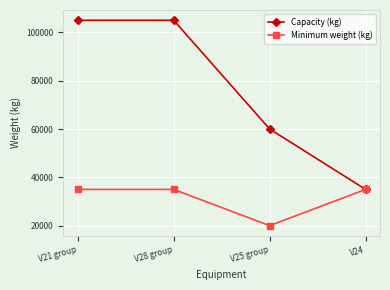

Reading left to right, list all the values displayed in this chart.

Capacity (kg): 105000	105000	60000	35000
Minimum weight (kg): 35000	35000	20000	35000